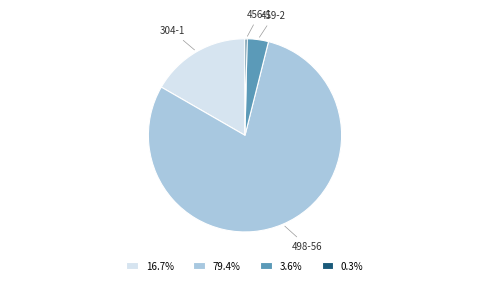

Do 16.7% and 3.6% together represent more than half of the pie?

No